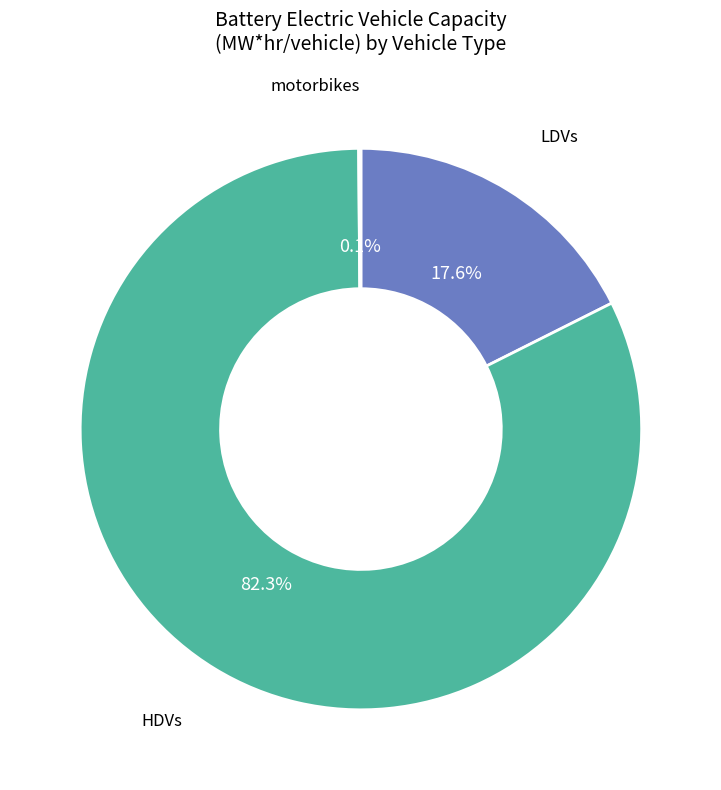

Is there a majority slice in this chart?

Yes